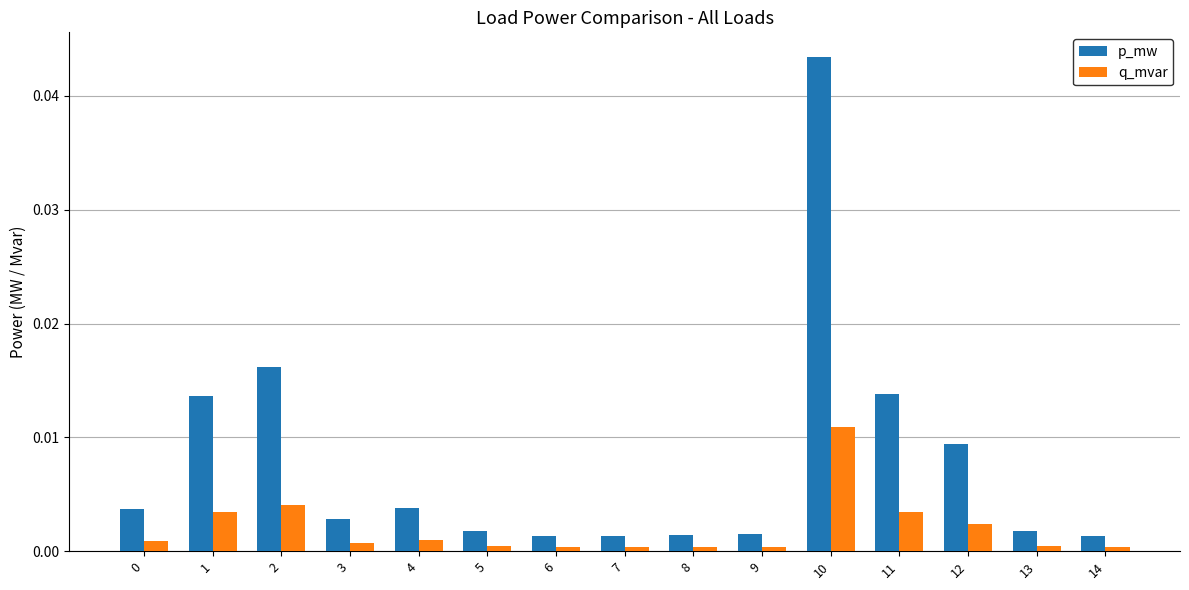

Which series has the largest range (max minus min)?

p_mw